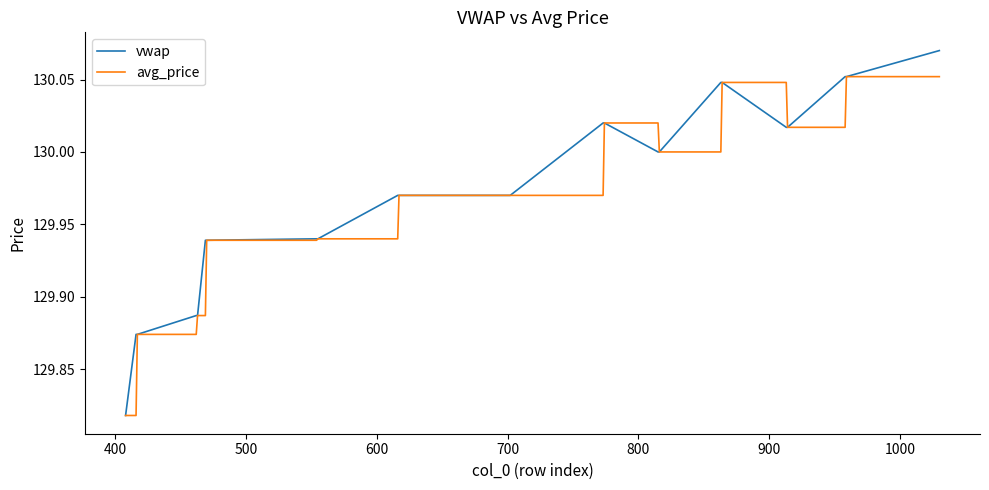

List the series in order of their peak value, highest first.

vwap, avg_price